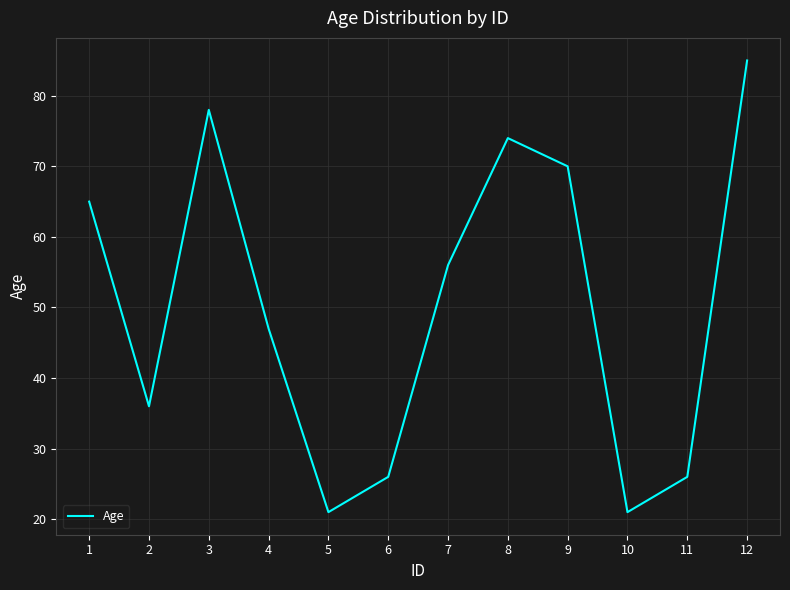

What is the minimum value shown in the chart?

21